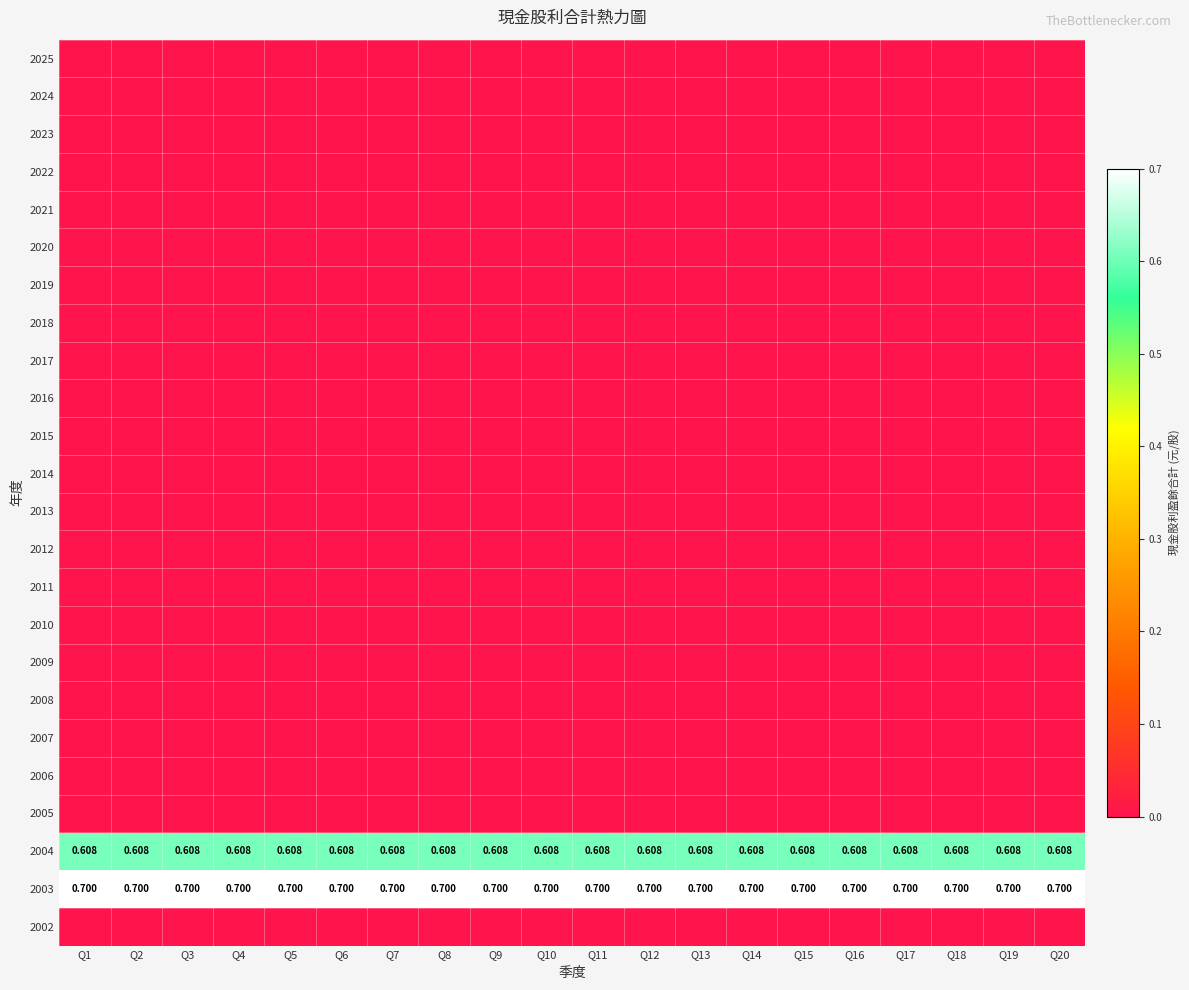

List the labels in order of 2004 value, smallest first.

Q1, Q2, Q3, Q4, Q5, Q6, Q7, Q8, Q9, Q10, Q11, Q12, Q13, Q14, Q15, Q16, Q17, Q18, Q19, Q20